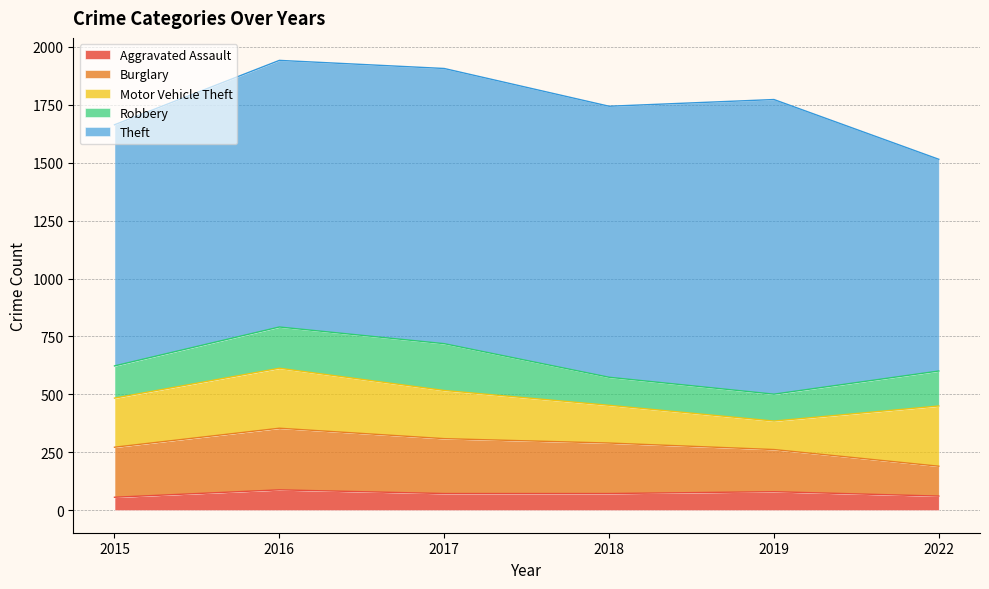

What are all the series names shown in the legend?

Aggravated Assault, Burglary, Motor Vehicle Theft, Robbery, Theft